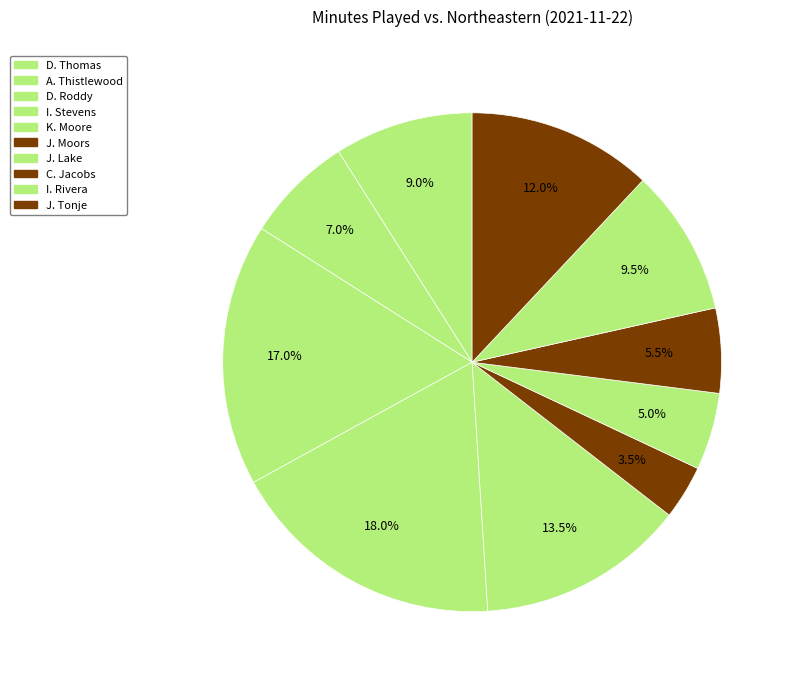

To the nearest percent, what is the combined percentage of D. Roddy and J. Tonje?

29%